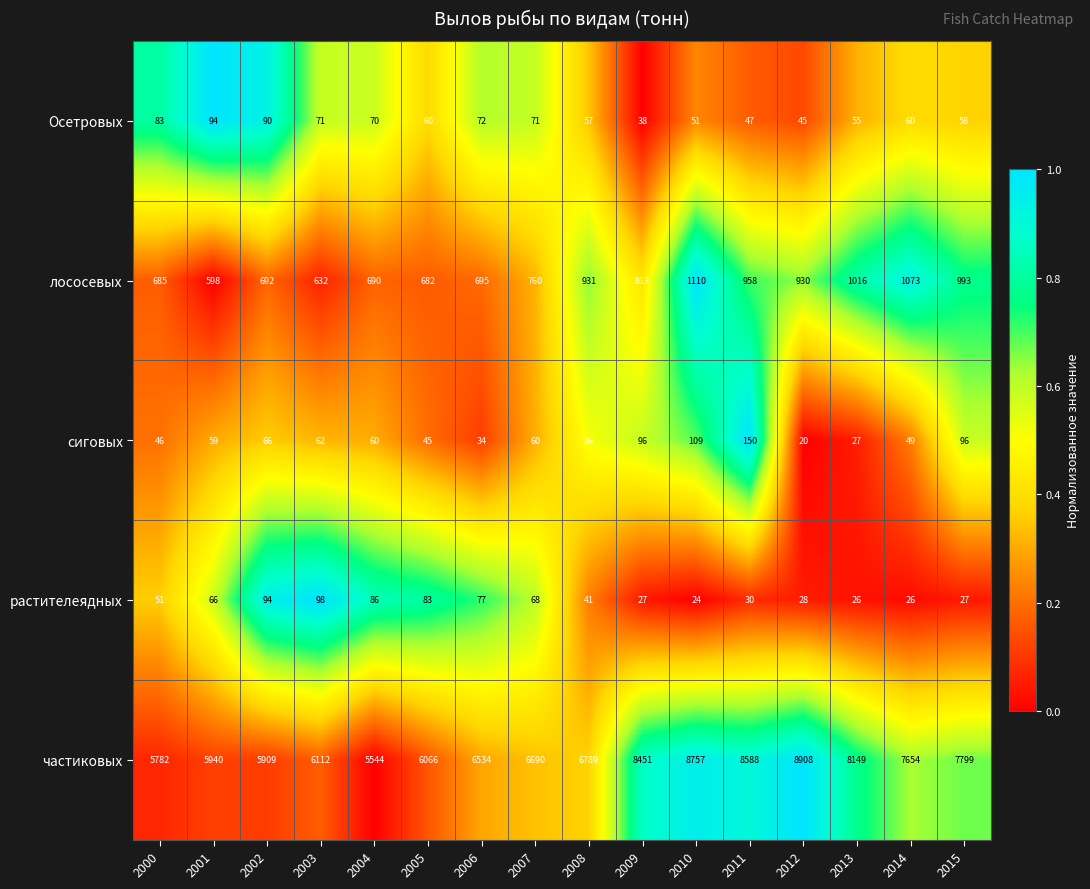

The сиговых series shows 103 at 2001. True or false?

False